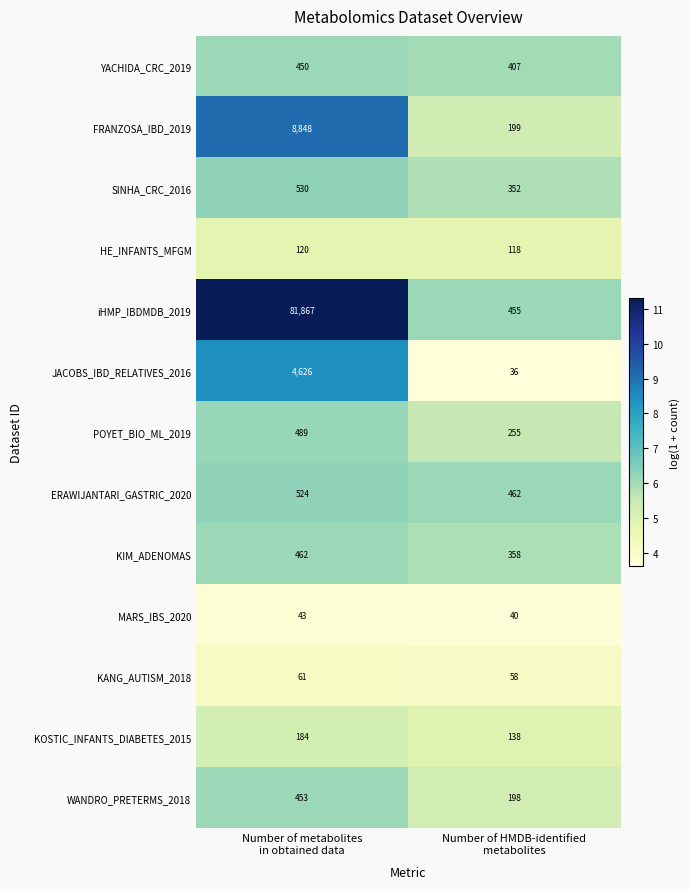

Reading right to left, transcribe all the data shown in this chart.

YACHIDA_CRC_2019: 407	450
FRANZOSA_IBD_2019: 199	8848
SINHA_CRC_2016: 352	530
HE_INFANTS_MFGM: 118	120
iHMP_IBDMDB_2019: 455	81867
JACOBS_IBD_RELATIVES_2016: 36	4626
POYET_BIO_ML_2019: 255	489
ERAWIJANTARI_GASTRIC_2020: 462	524
KIM_ADENOMAS: 358	462
MARS_IBS_2020: 40	43
KANG_AUTISM_2018: 58	61
KOSTIC_INFANTS_DIABETES_2015: 138	184
WANDRO_PRETERMS_2018: 198	453